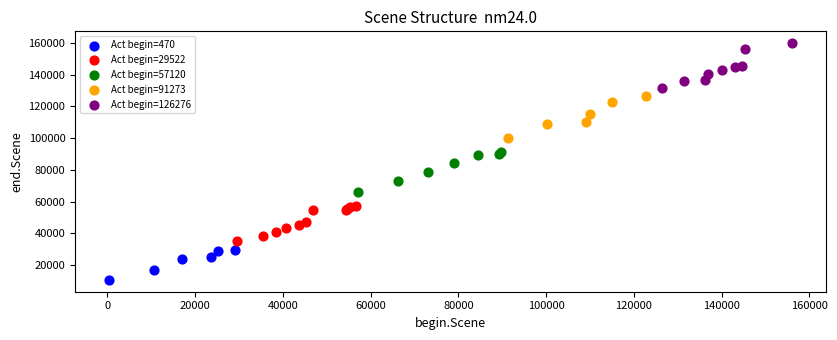

Which series reaches the minimum Y coordinate?

Act begin=470